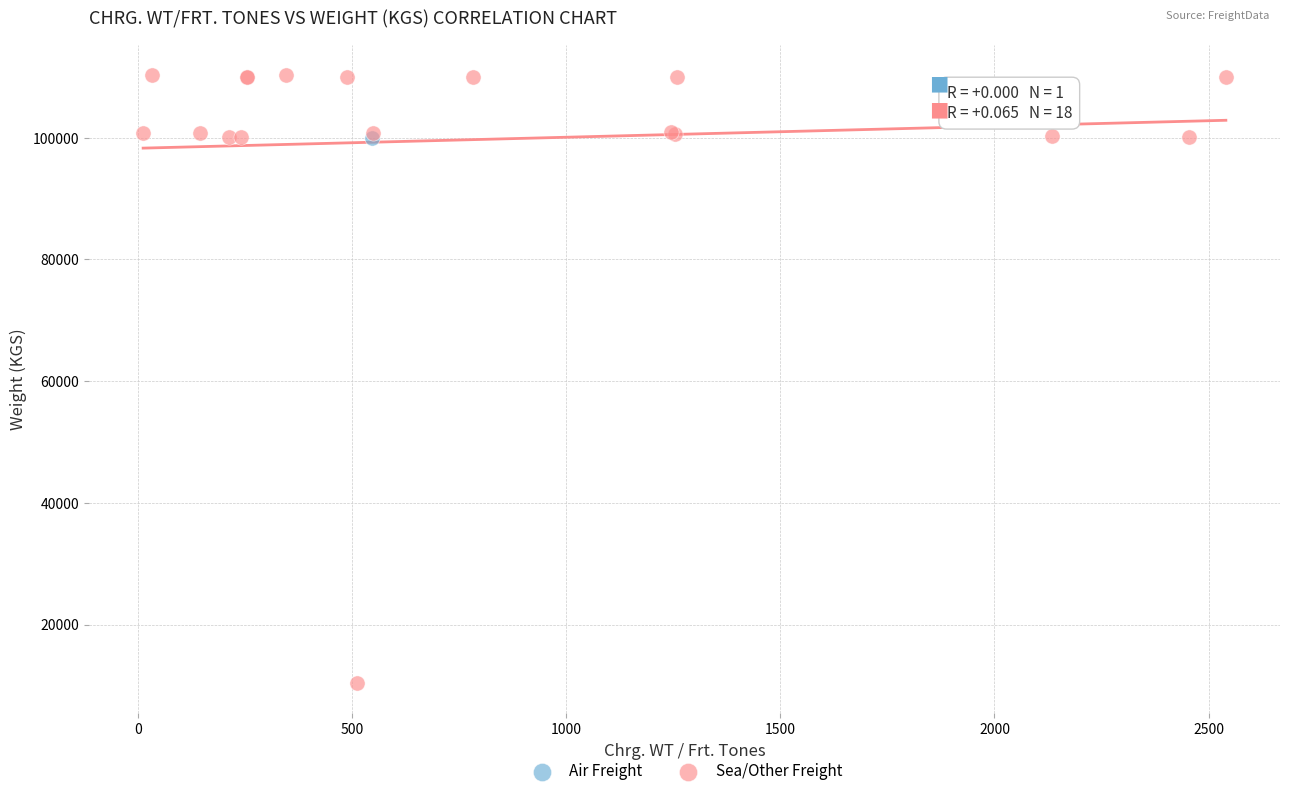

What are all the series names shown in the legend?

Air Freight, Sea/Other Freight